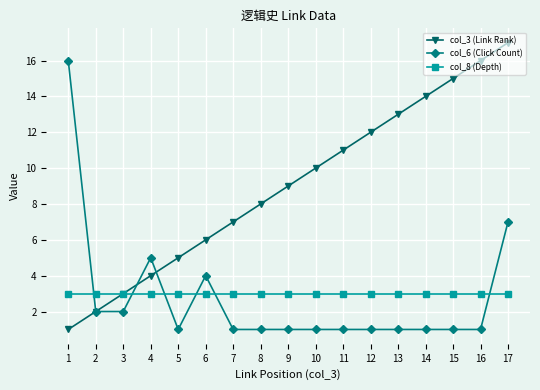

Reading right to left, transcribe all the data shown in this chart.

col_3 (Link Rank): 17	16	15	14	13	12	11	10	9	8	7	6	5	4	3	2	1
col_6 (Click Count): 7	1	1	1	1	1	1	1	1	1	1	4	1	5	2	2	16
col_8 (Depth): 3	3	3	3	3	3	3	3	3	3	3	3	3	3	3	3	3